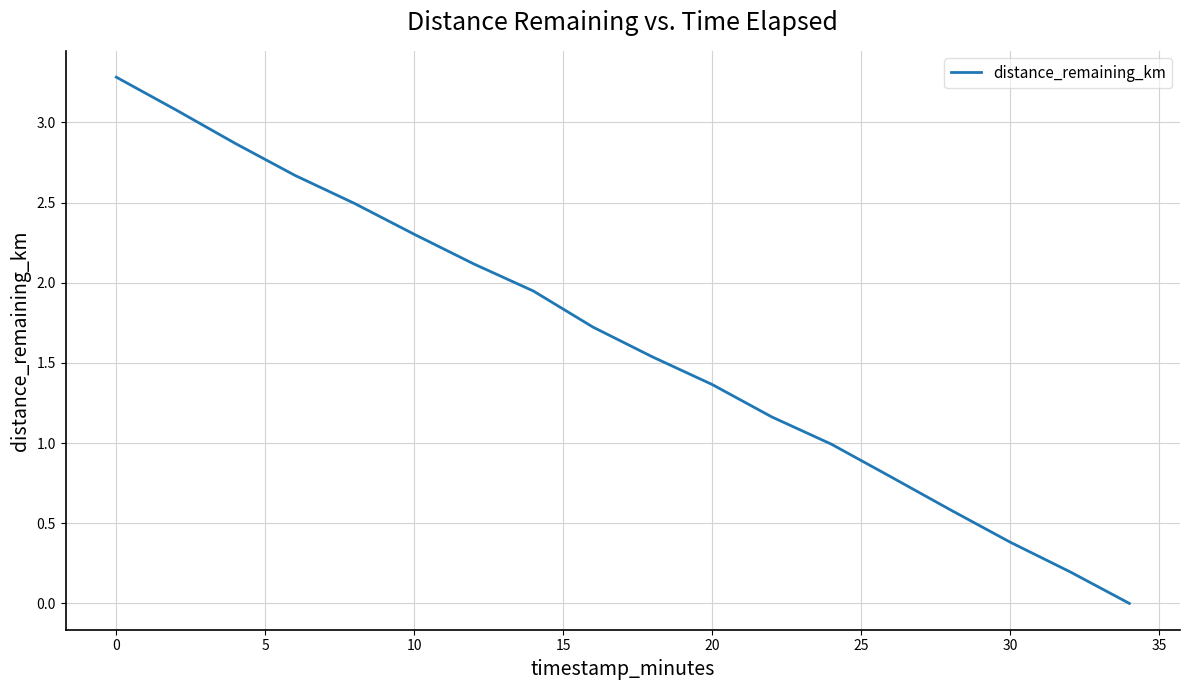

How many lines are shown in the chart?

1